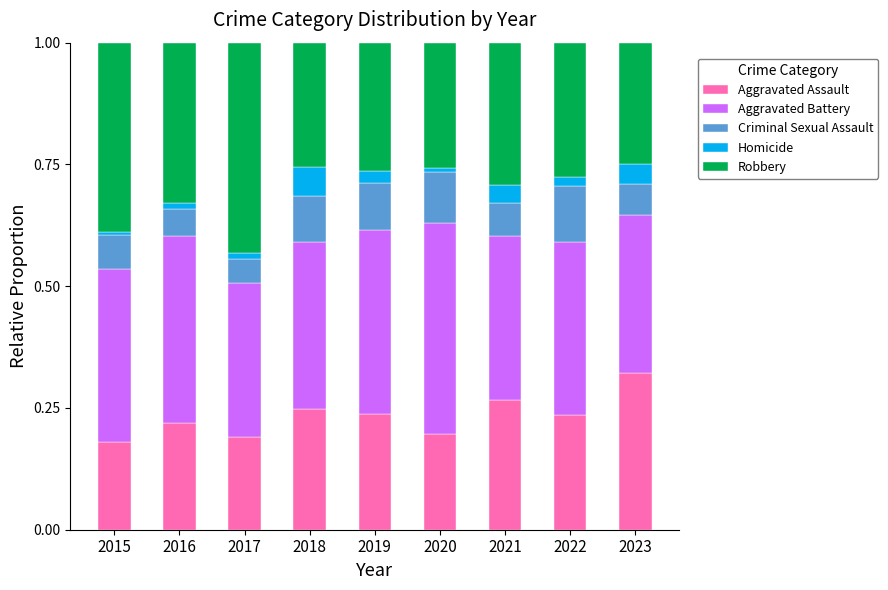

True or false: Aggravated Assault has a value of 0.1 at 2018.

False